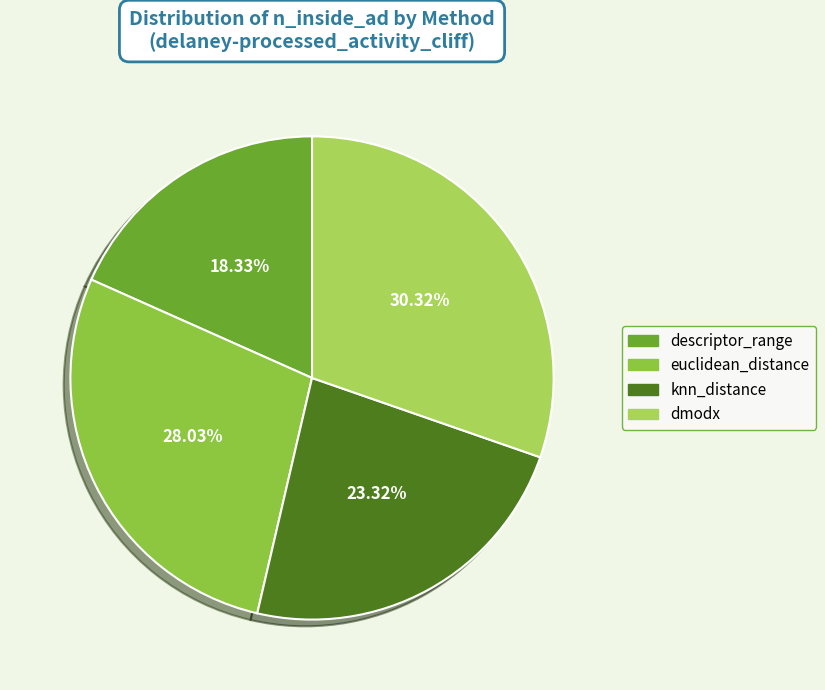

Is it true that knn_distance is 18% of the pie?

False